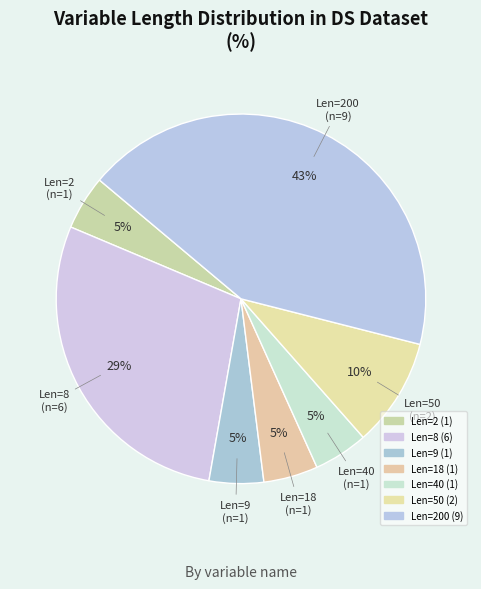

Combined, do Len=8 and Len=40 account for over 50%?

No